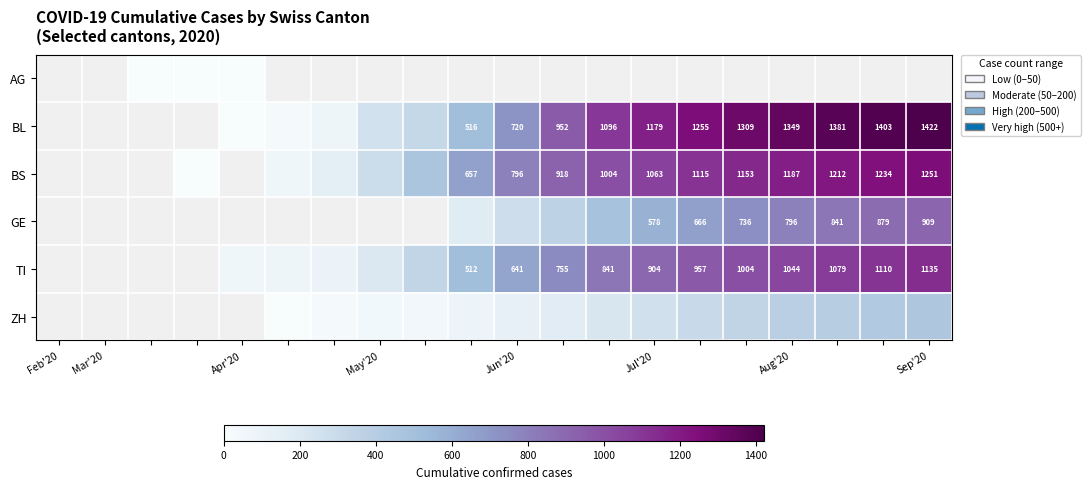

How many distinct data groups are displayed?

6